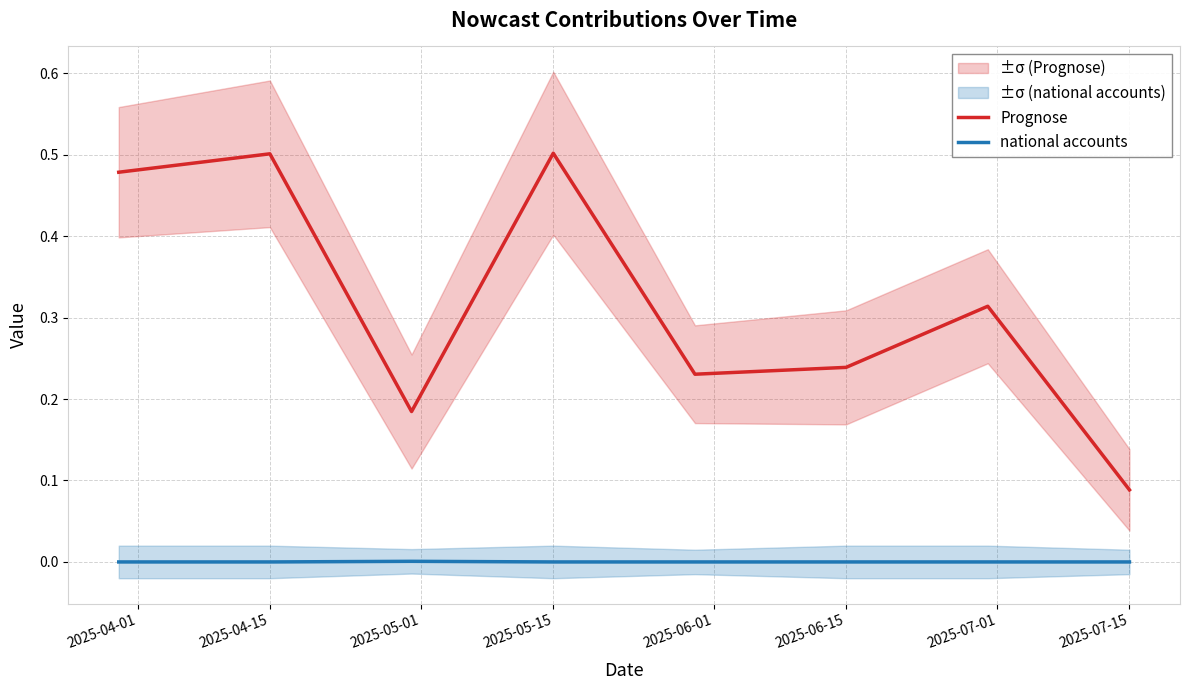

Reading right to left, what are all the values shown in this chart?

Prognose: 0.1	0.3	0.2	0.2	0.5	0.2	0.5	0.5
national accounts: 0.0	0.0	0.0	0.0	0.0	0.0	0.0	0.0